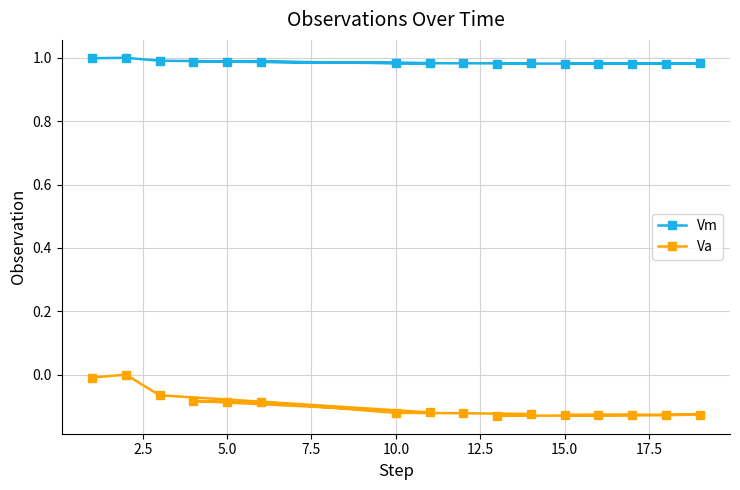

What is the spread (max minus min) of values at 15.0?

1.1